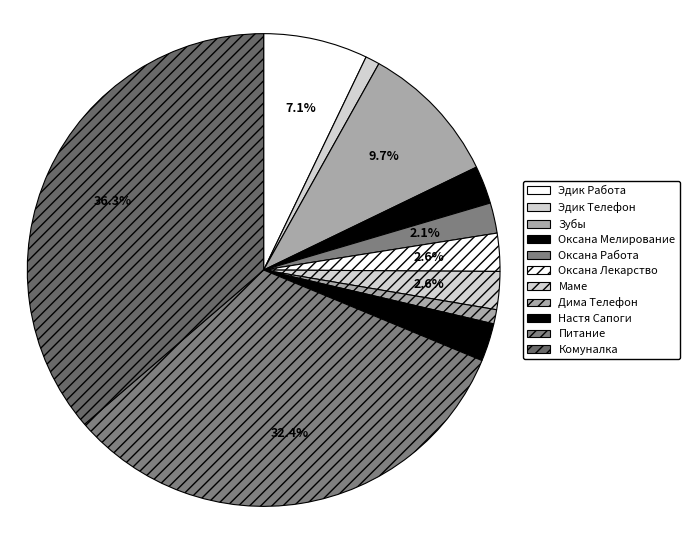

Is there a majority slice in this chart?

No